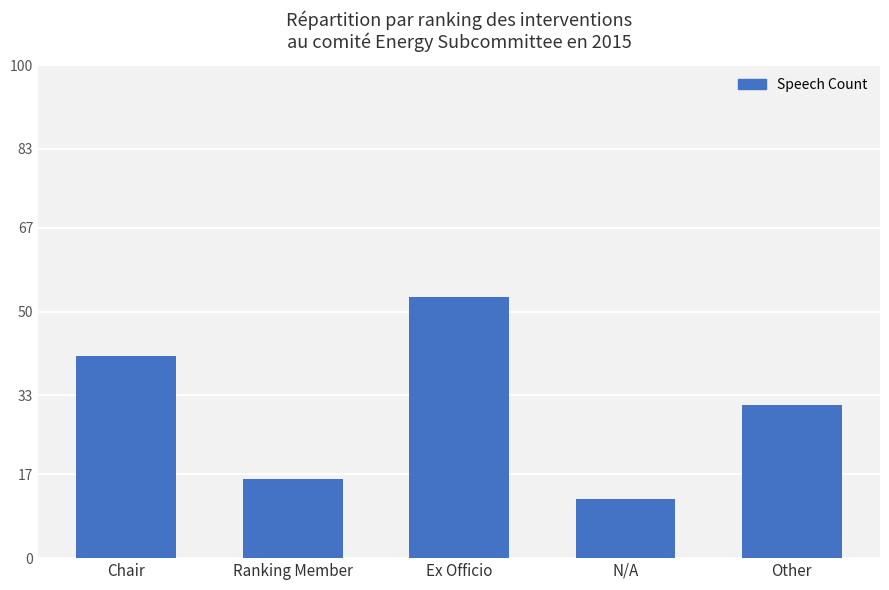

Reading left to right, extract all data points from this chart.

Chair=41	Ranking Member=16	Ex Officio=53	N/A=12	Other=31